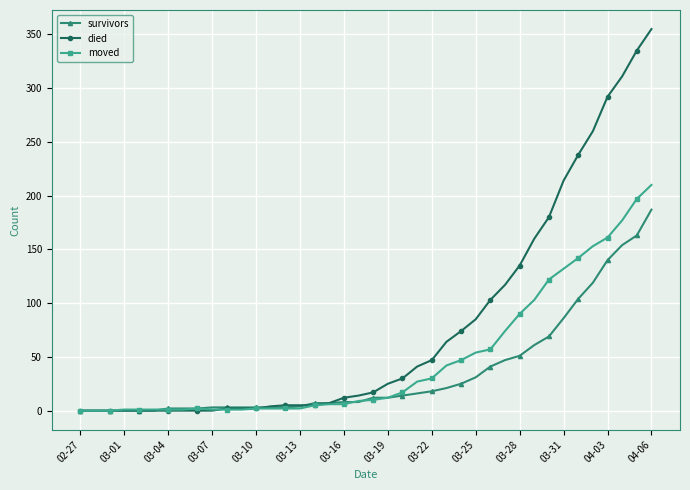

Which series has the widest spread of values?

died